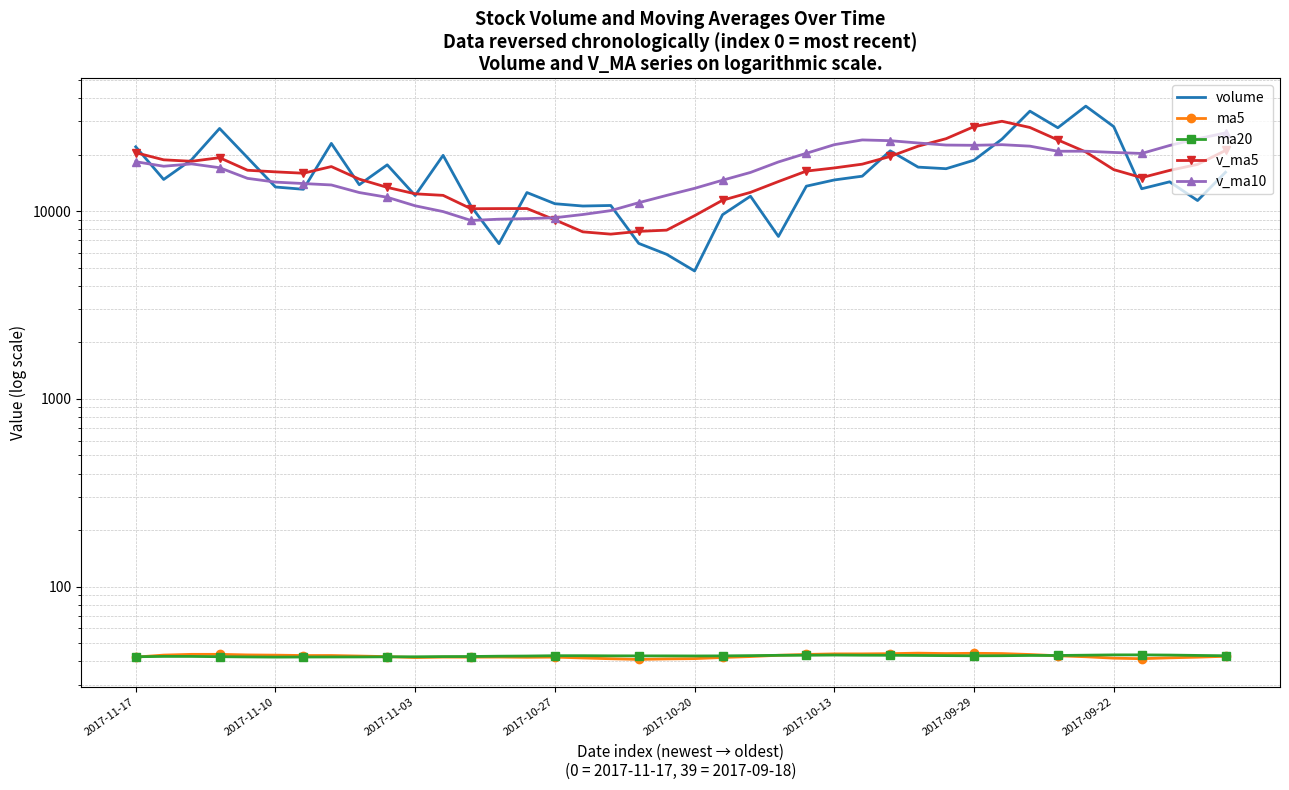

What is the greatest value displayed?

36207.3